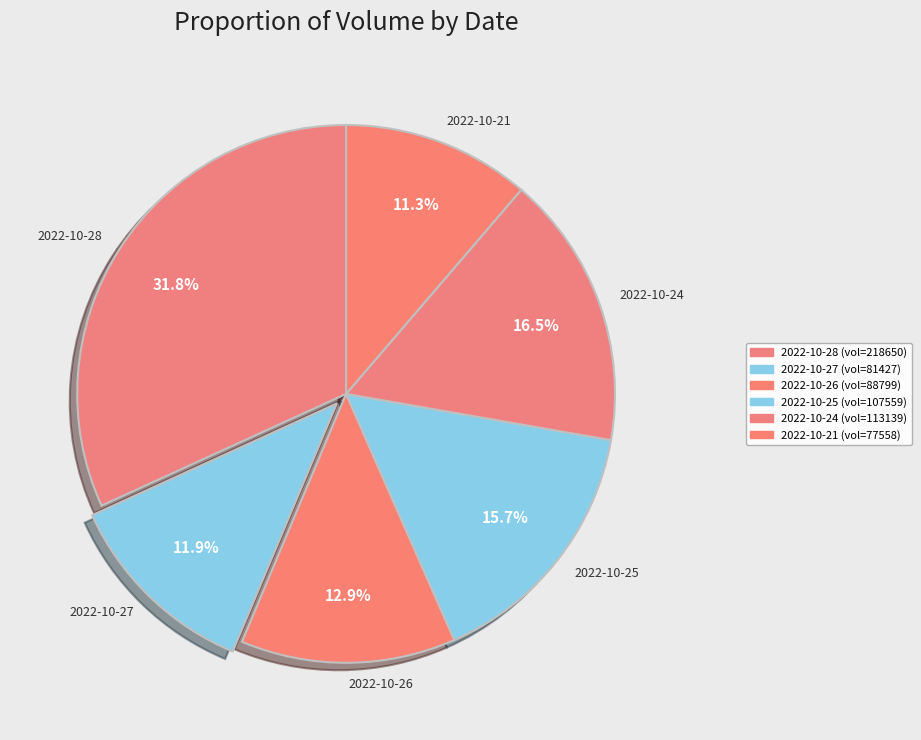

Which category has the biggest portion of the pie?

2022-10-28